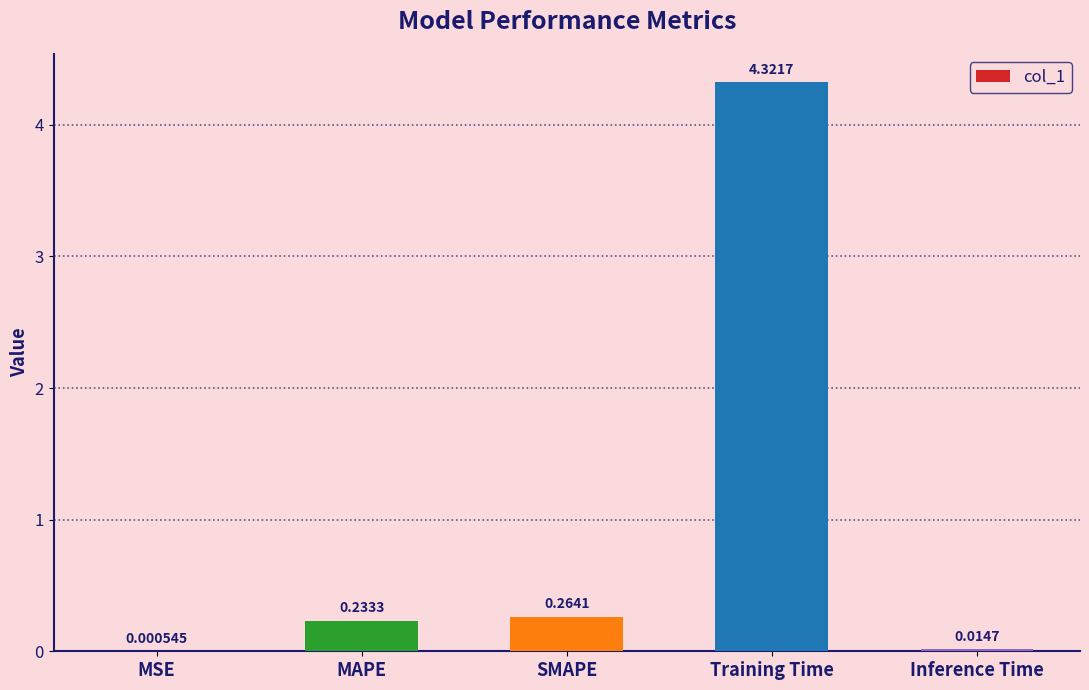

What is the sum of all values?

4.8